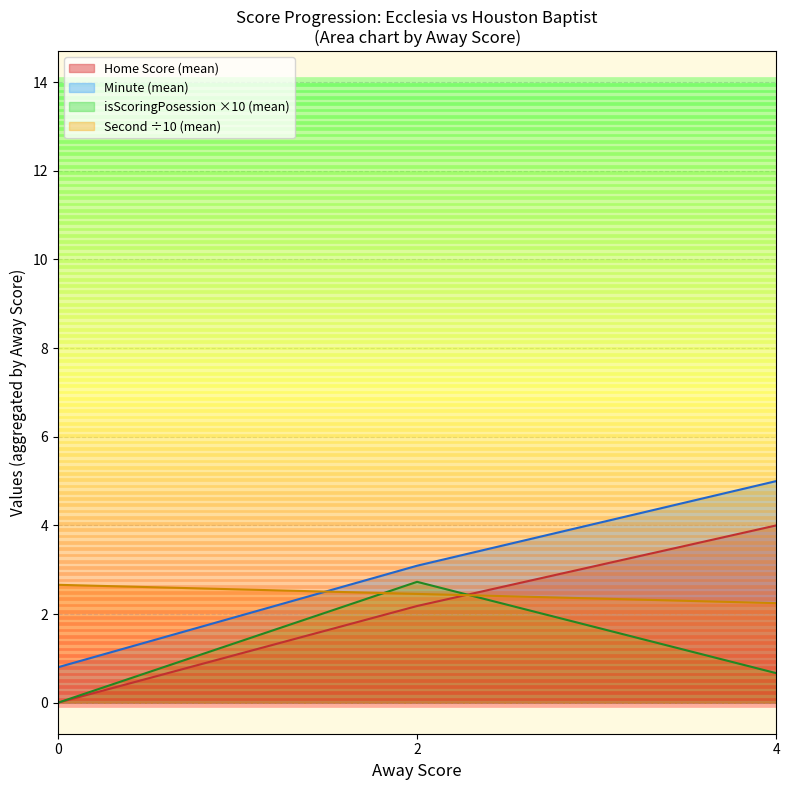

True or false: Home Score and Minute cross at least once.

False